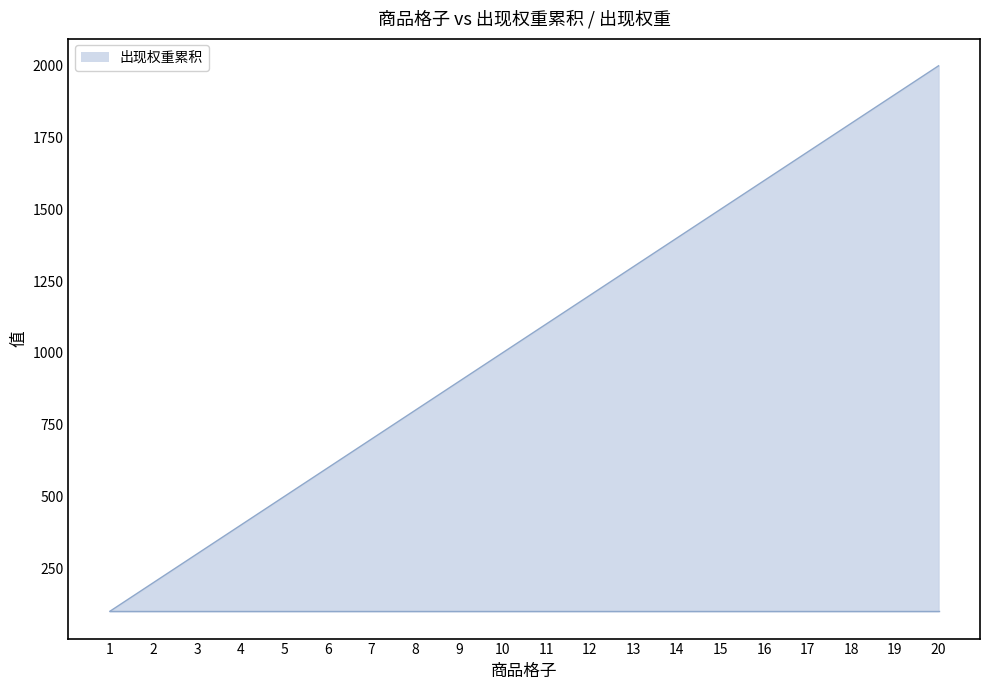

Does the chart have visible grid lines?

No